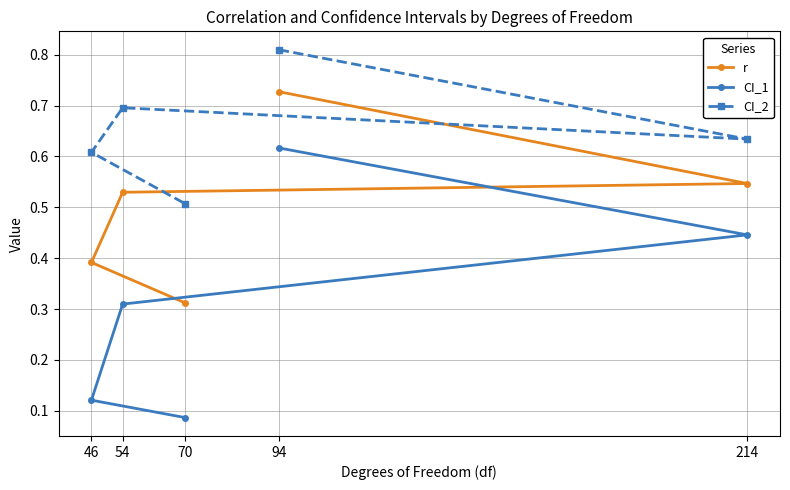

What is the average value of the CI_2 series?

0.7